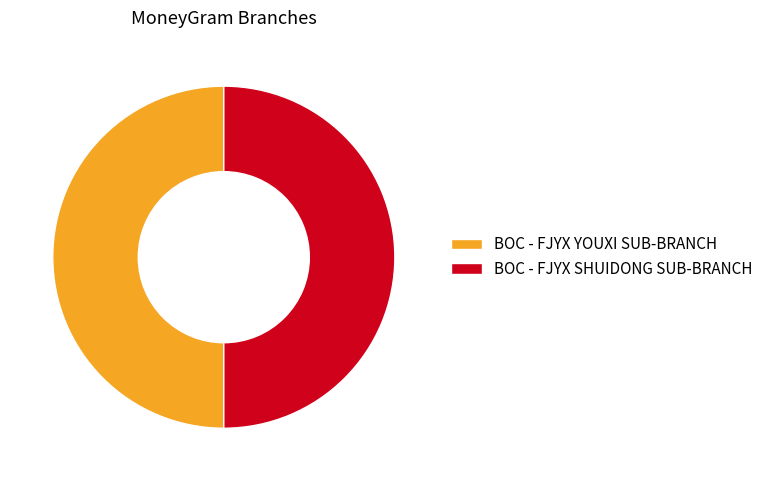

Do BOC - FJYX SHUIDONG SUB-BRANCH and BOC - FJYX YOUXI SUB-BRANCH together represent more than half of the pie?

Yes